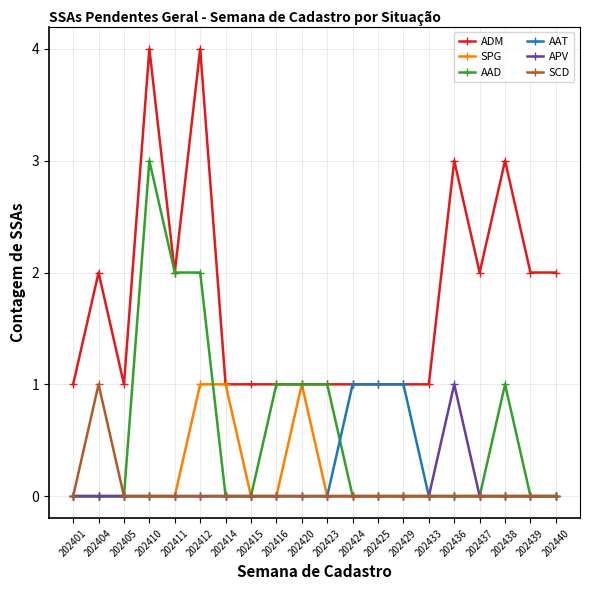

What is the maximum value for ADM?

4